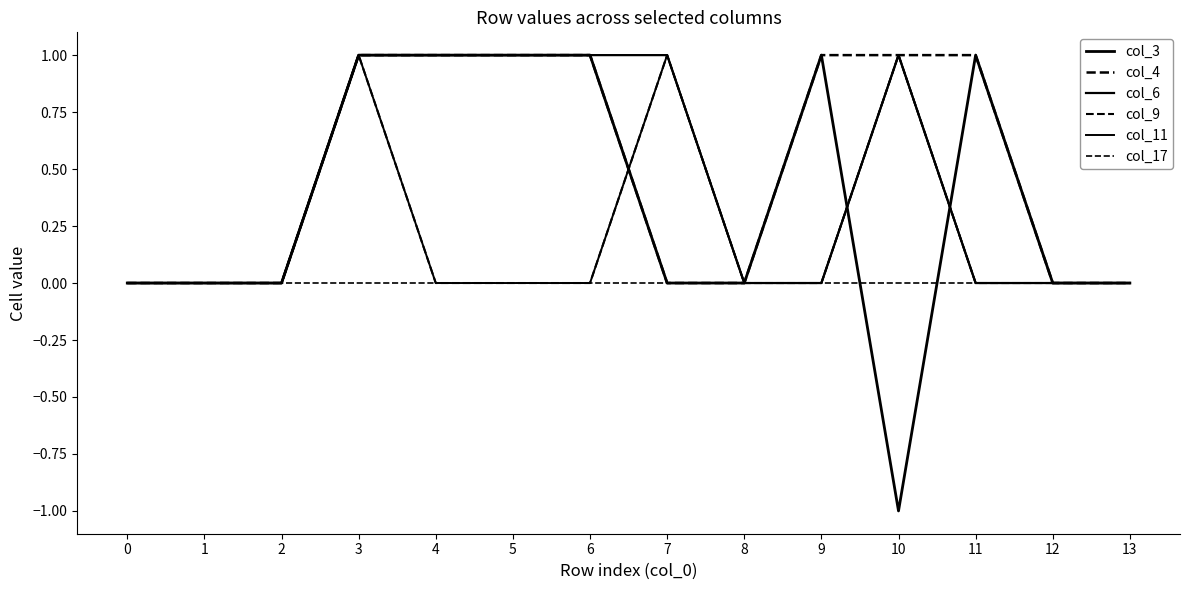

Is the value of col_17 at 8 greater than the value of col_6 at 1?

No